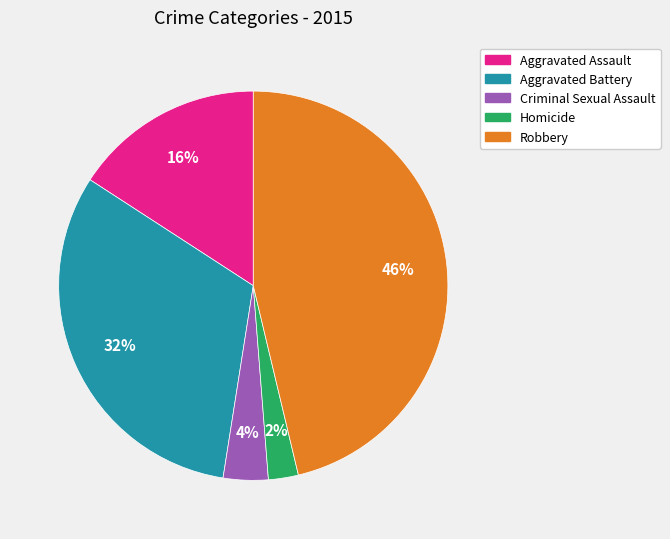

Combined, do Robbery and Homicide account for over 50%?

No